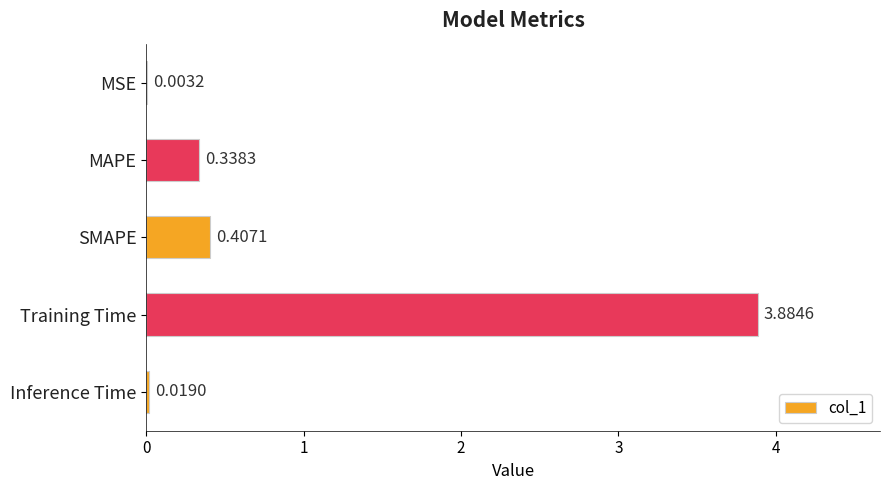

Between SMAPE and Training Time, which is larger?

Training Time